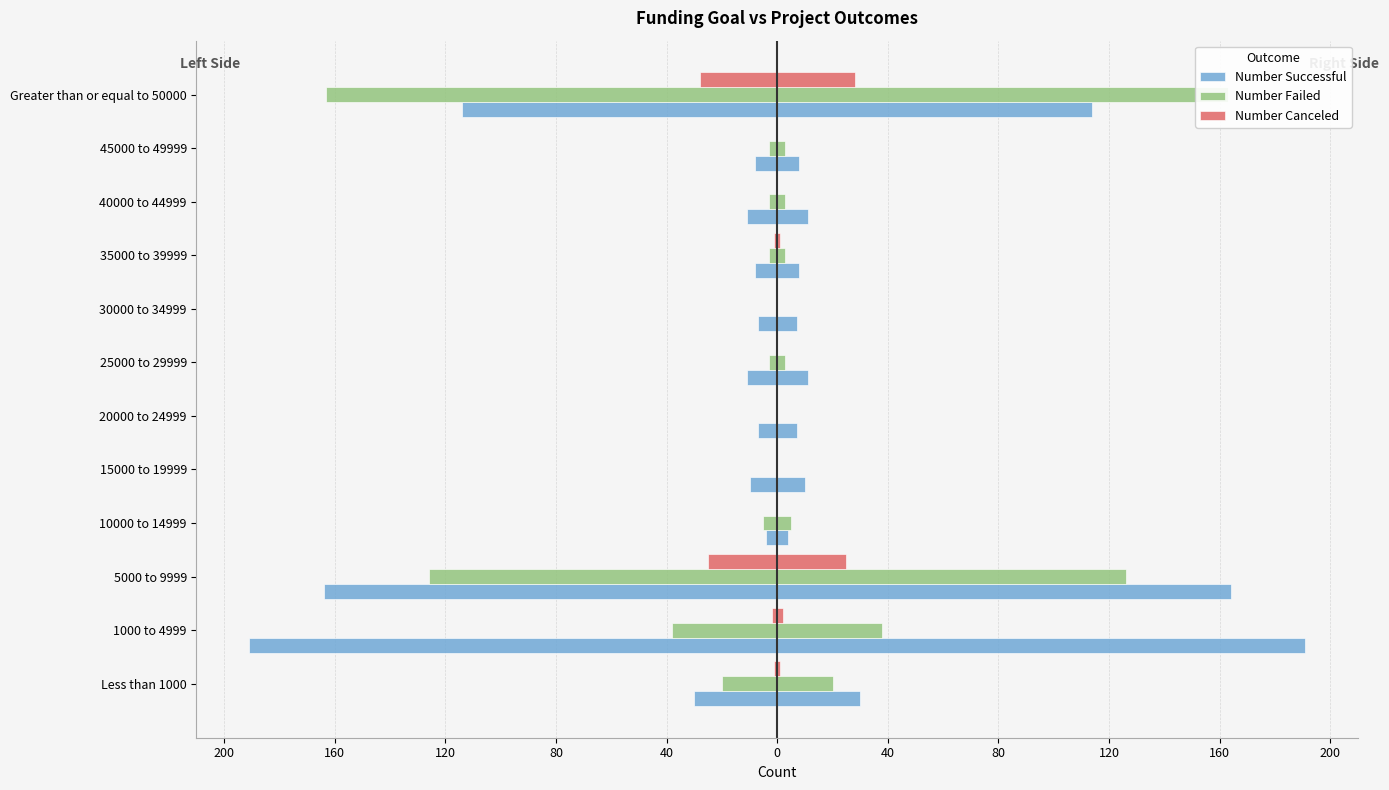

Is it true that Number Failed equals -58 at 20000 to 24999?

False